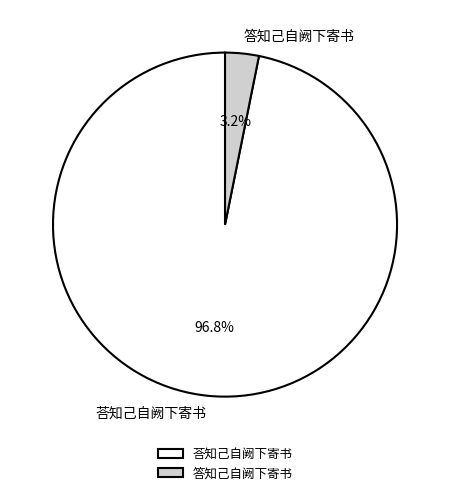

What percentage is the 荅知己自阙下寄书 slice, to the nearest percent?

97%